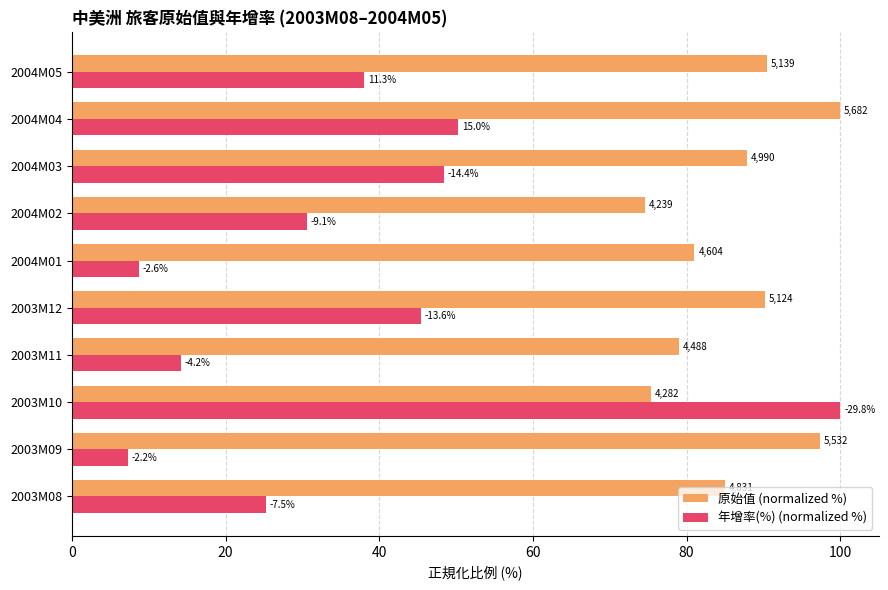

List the series in order of their overall mean, lowest first.

年增率(%) (normalized %), 原始值 (normalized %)